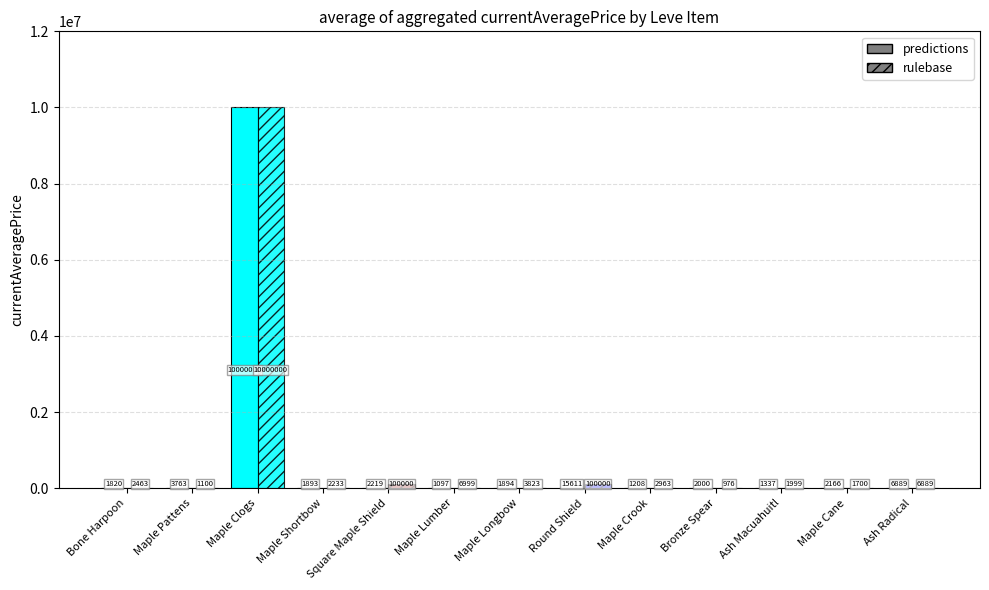

Which label corresponds to the largest value in the chart?

Maple Clogs